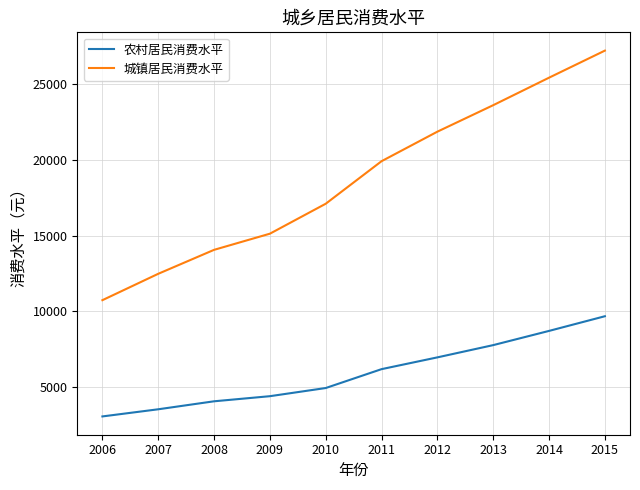

What is the approximate value of 农村居民消费水平 at 2010, to the nearest 100?

4900